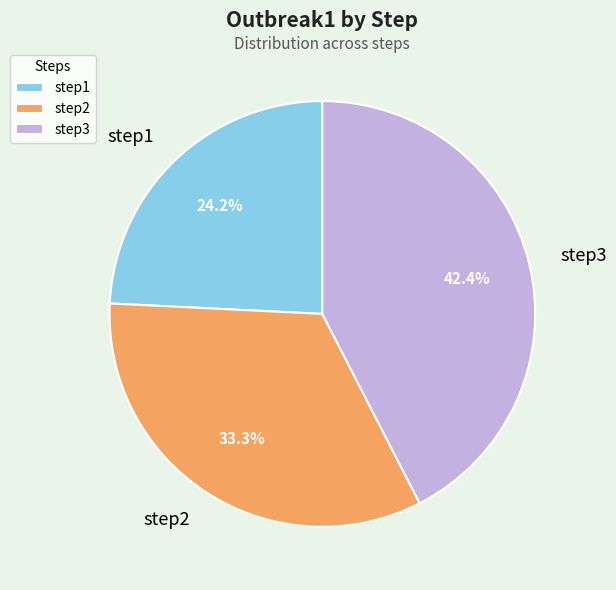

Is it true that step3 is 42% of the pie?

True